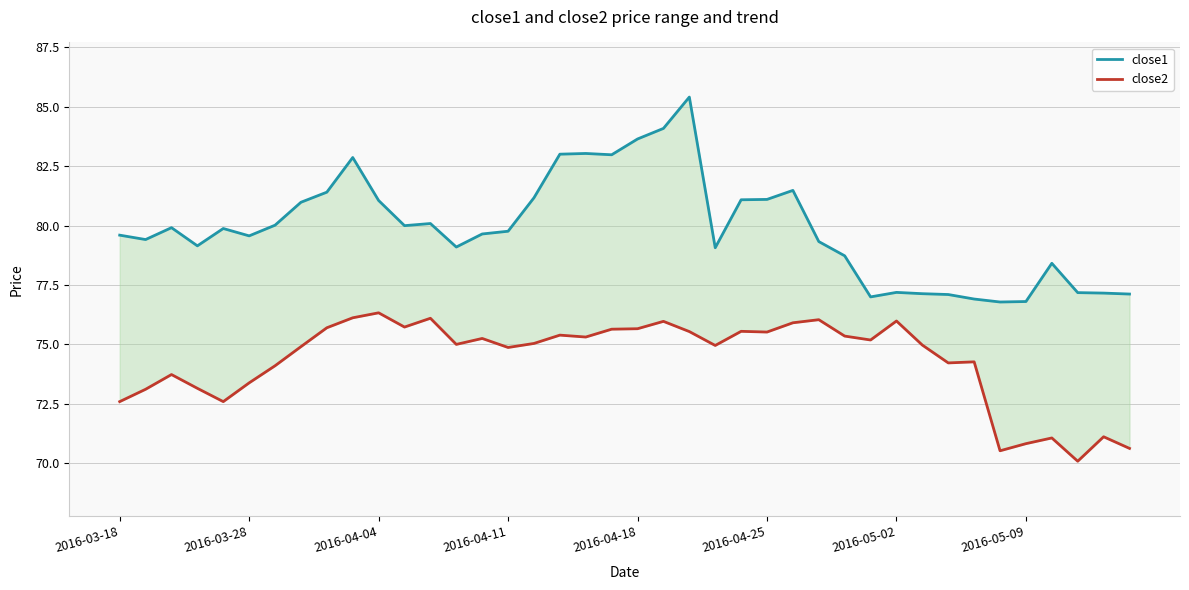

True or false: close1 has a value of 38.4 at 2016-04-04.

False